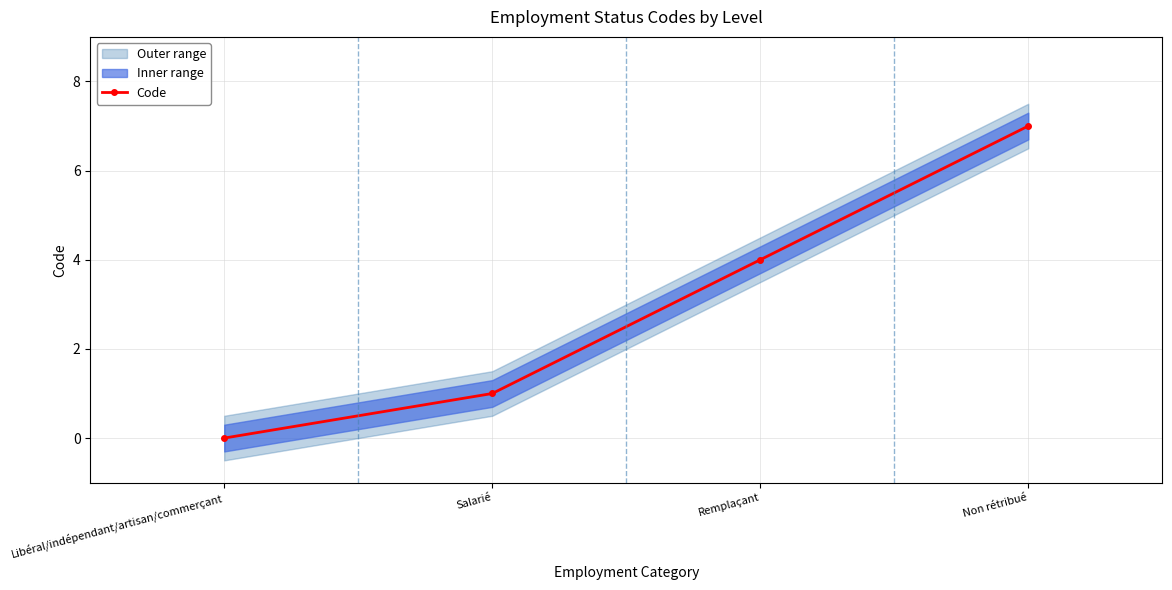

What is the greatest value displayed?

7